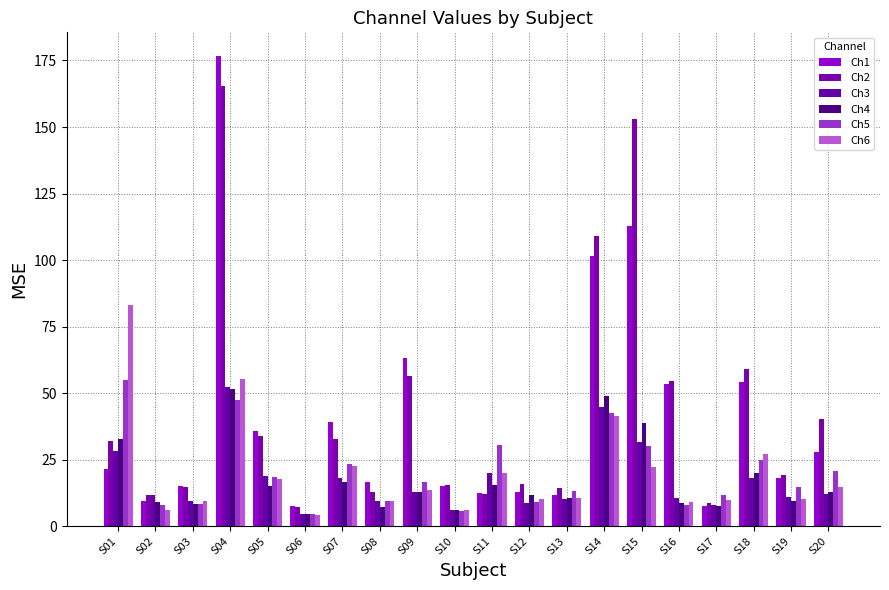

At which category does the chart reach its minimum across all series?

S06